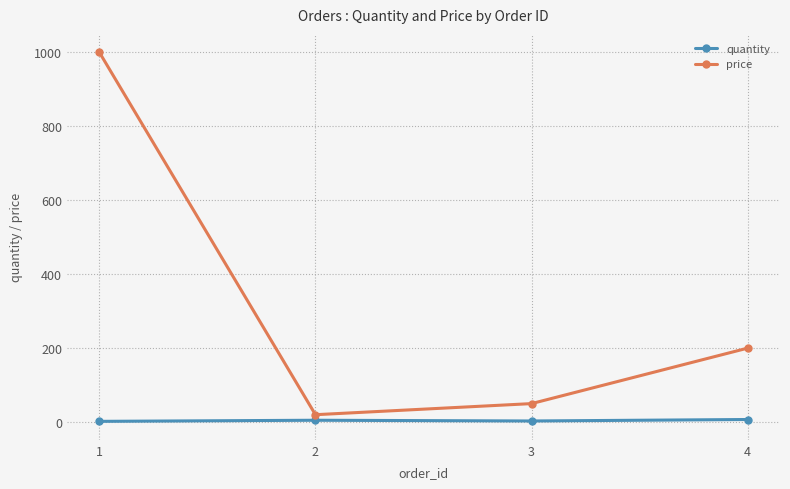

List the series in order of their peak value, highest first.

price, quantity